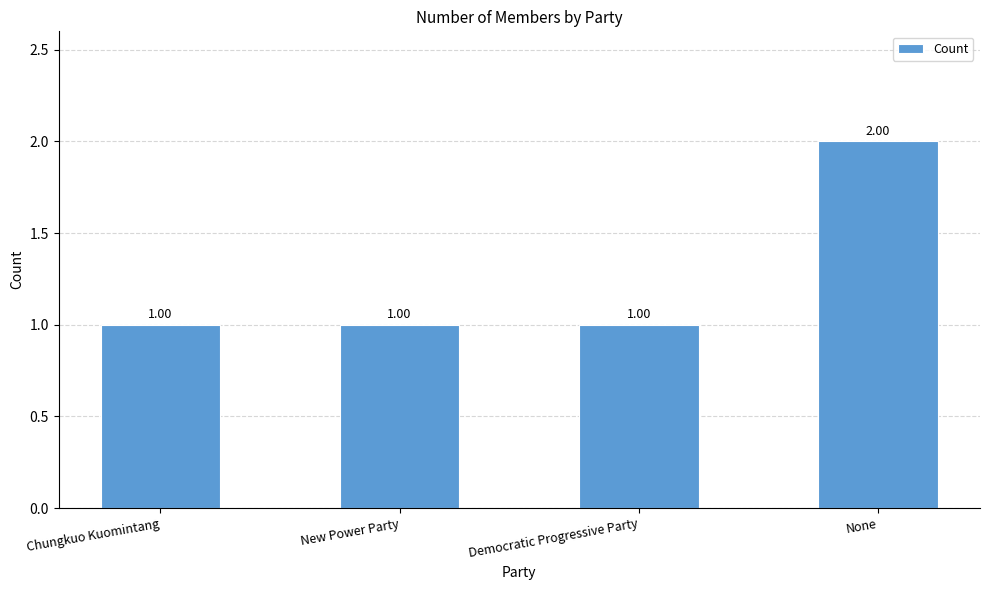

What is the average value?

1